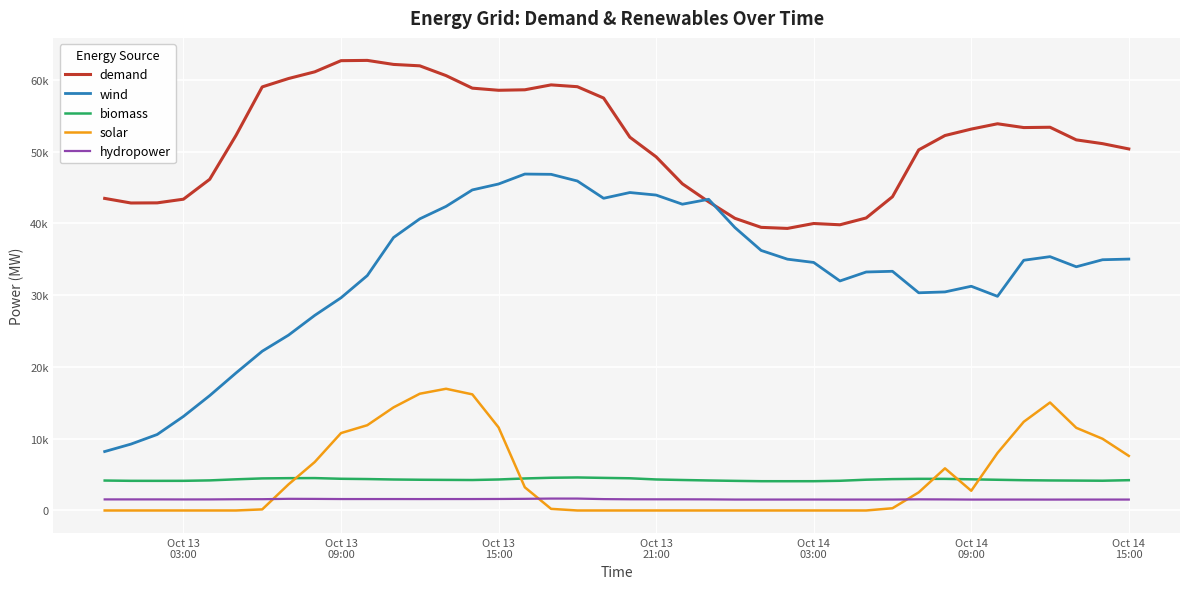

What are all the series names shown in the legend?

demand, wind, biomass, solar, hydropower